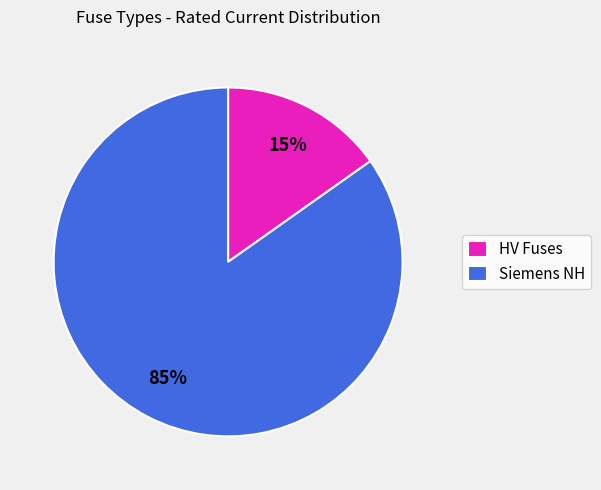

Combined, do HV Fuses and Siemens NH account for over 50%?

Yes